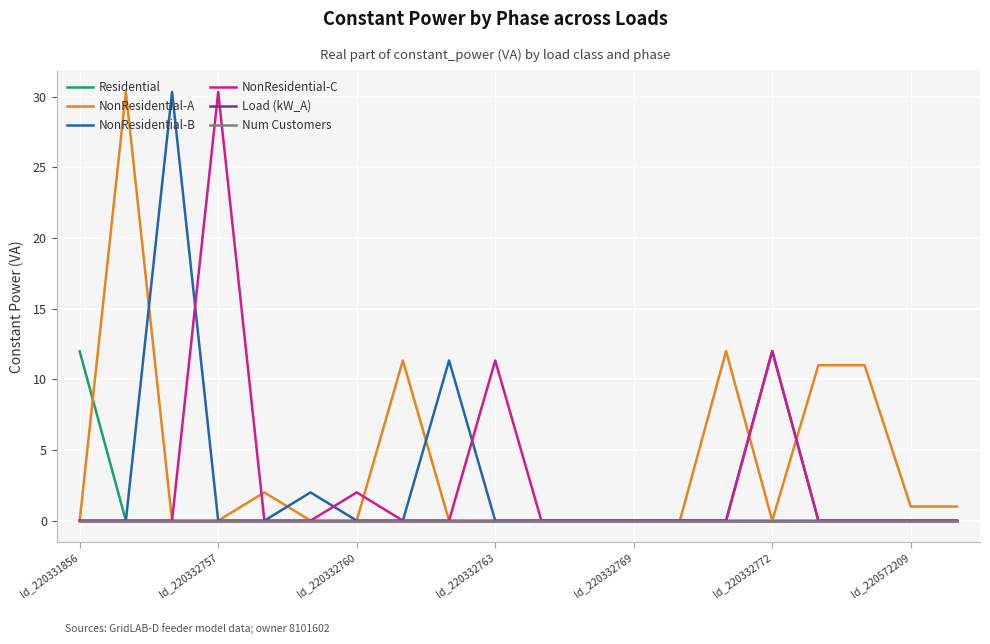

What are all the series names shown in the legend?

Residential, NonResidential-A, NonResidential-B, NonResidential-C, Load (kW_A), Num Customers